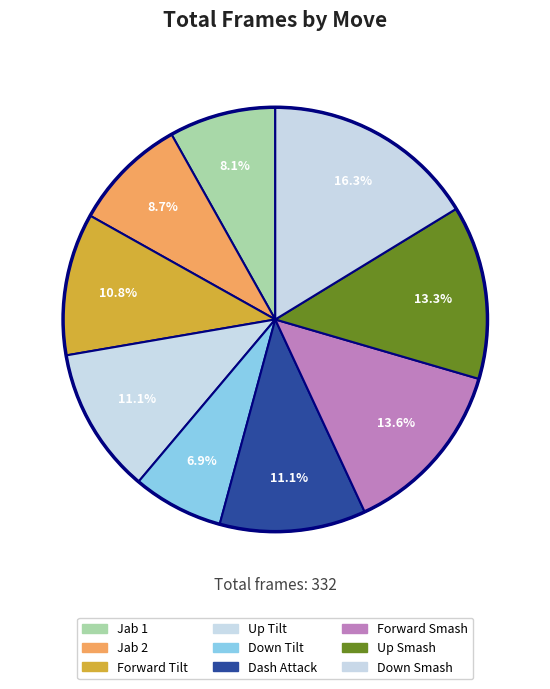

What is the change in value from Forward Smash to Up Smash?

-1